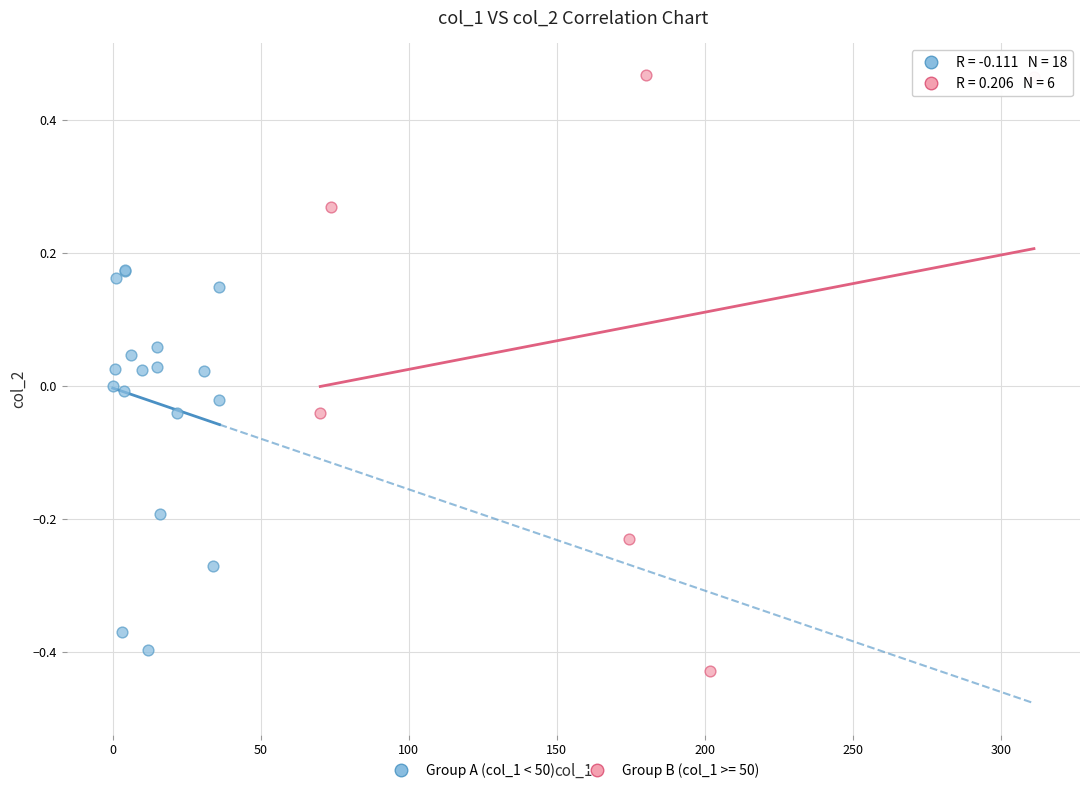

Which series contains the highest Y value?

Group B (col_1 >= 50)